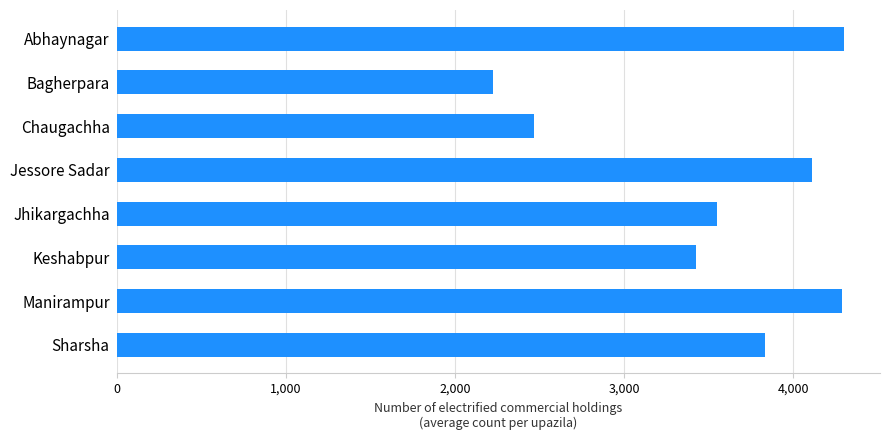

The chart shows a value of 2225 at Bagherpara. True or false?

True